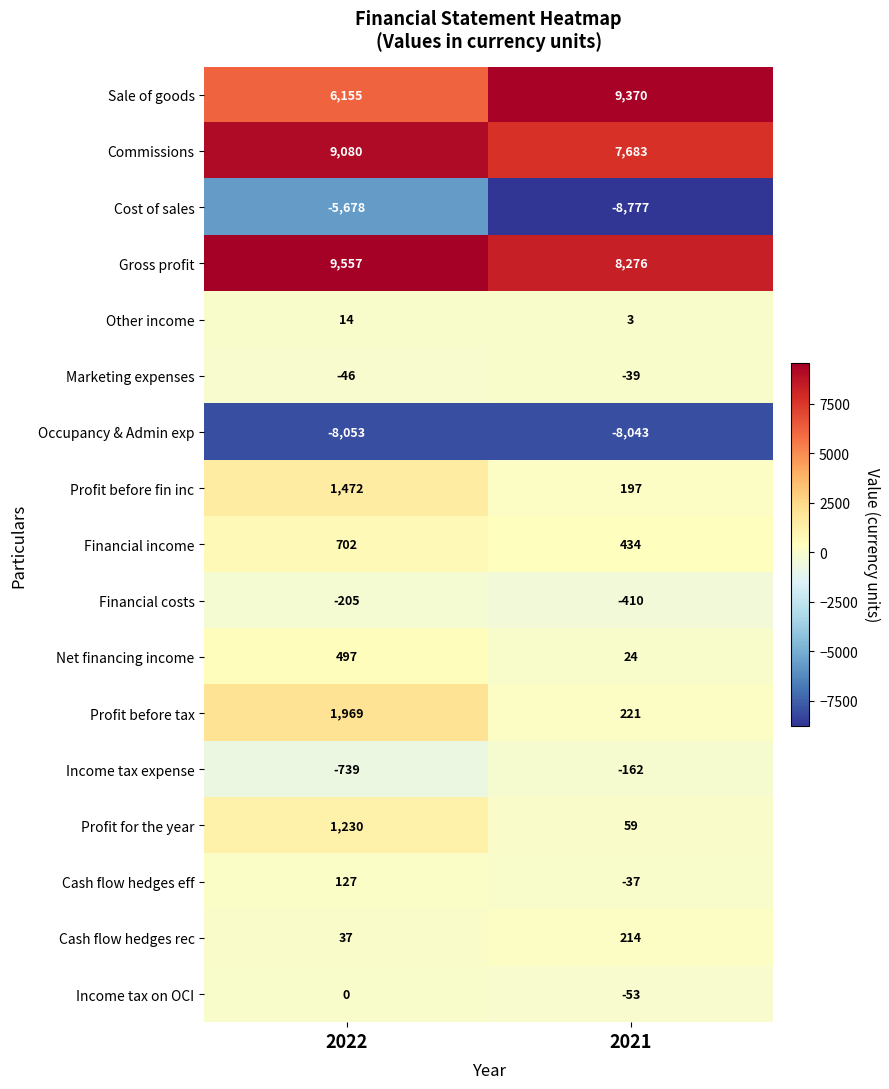

What is the smallest value displayed?

-8777